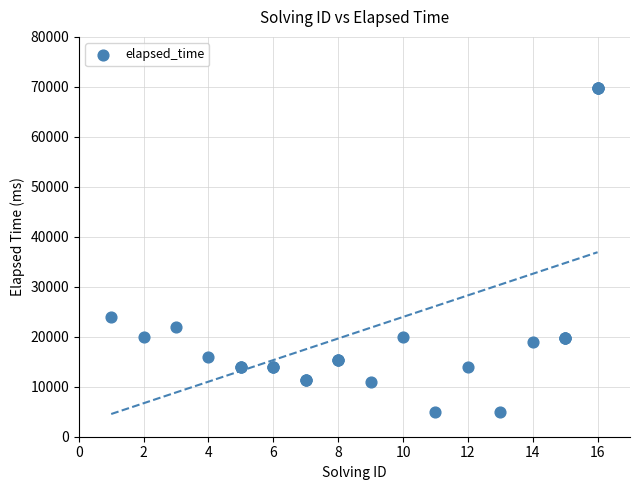

What Y value in the scatter plot is closest to 37375?

24000